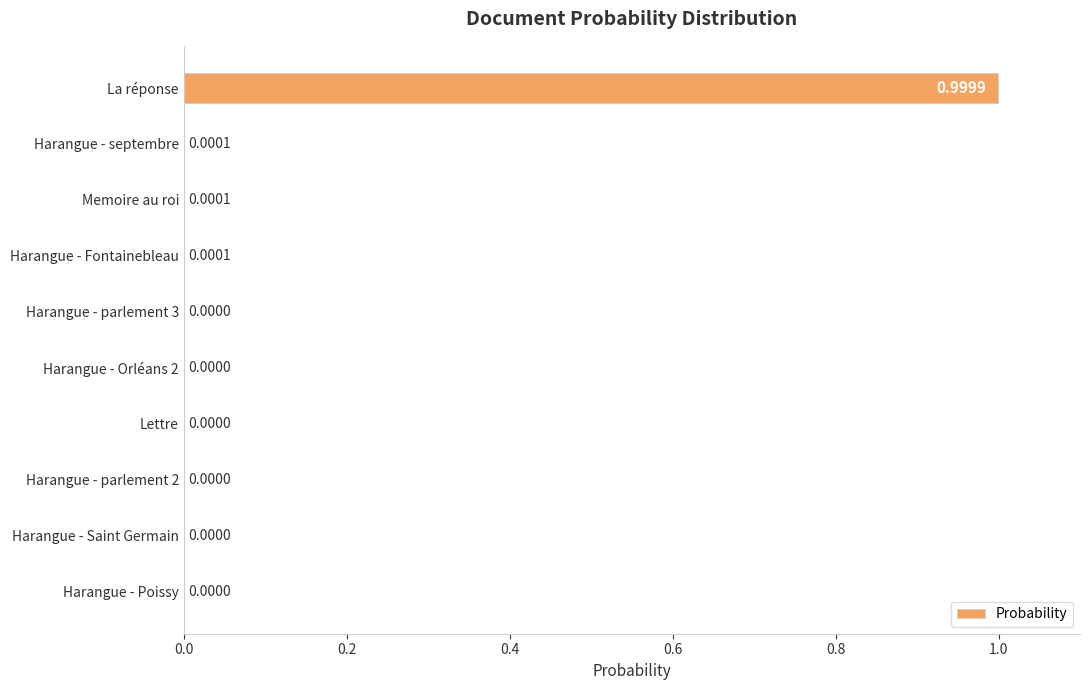

How many series are shown in this chart?

1